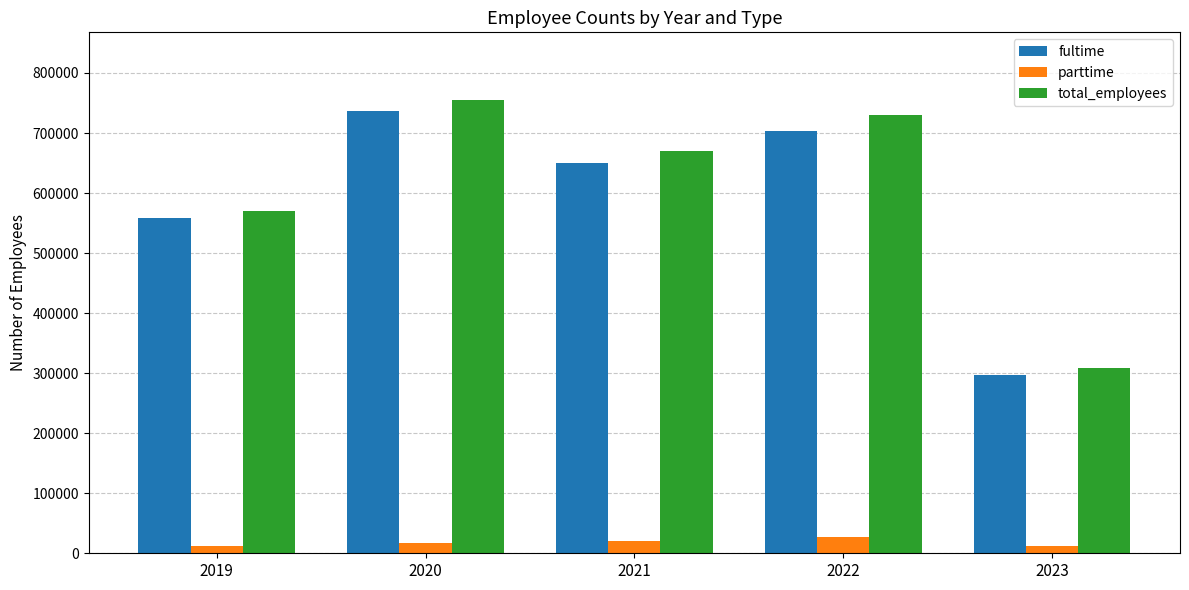

At how many categories does at least one series exceed 377433?

4